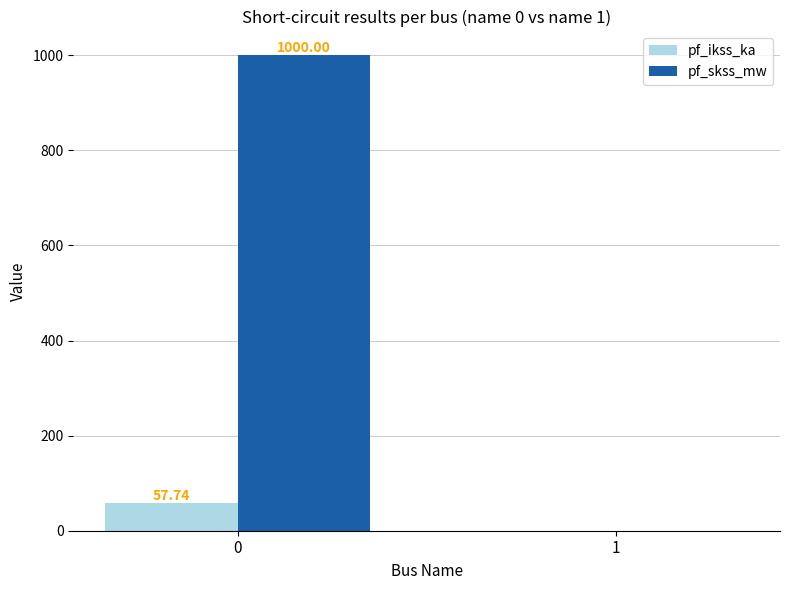

What is the sum of all pf_skss_mw values?

1000.0